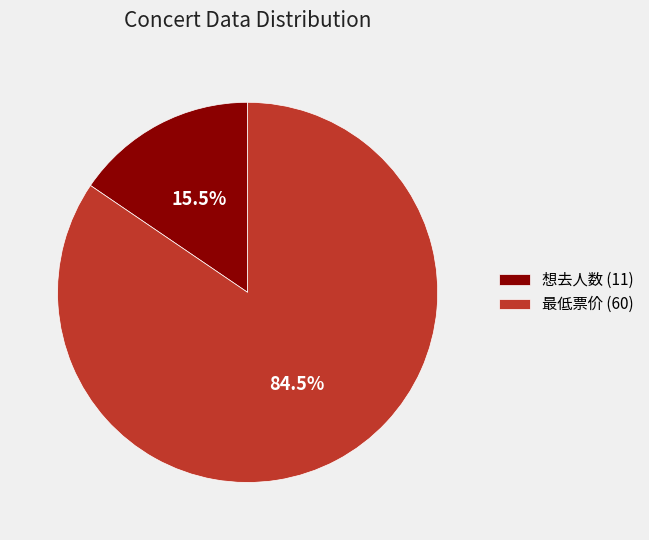

What percentage do 最低票价 (60) and 想去人数 (11) together represent?

100.0%